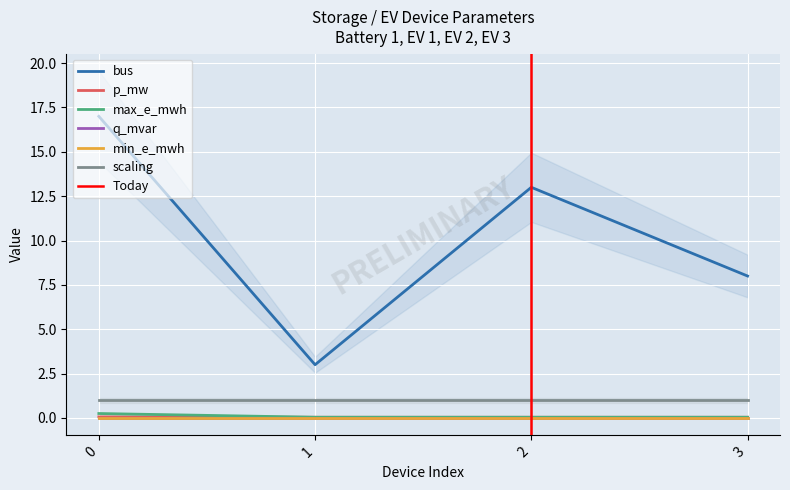

What is the sum of the bus values at 3 and 2?

21.0